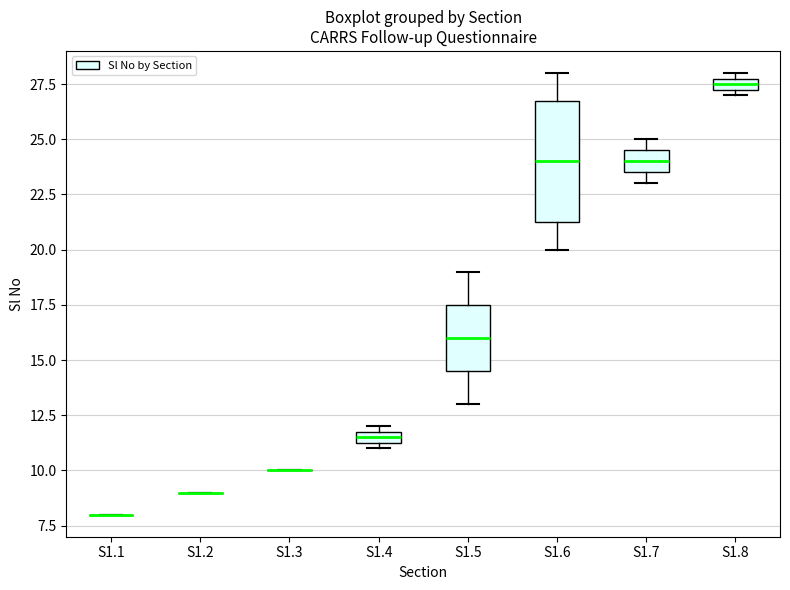

Which box is the tallest, from its lower edge to its upper edge?

S1.6